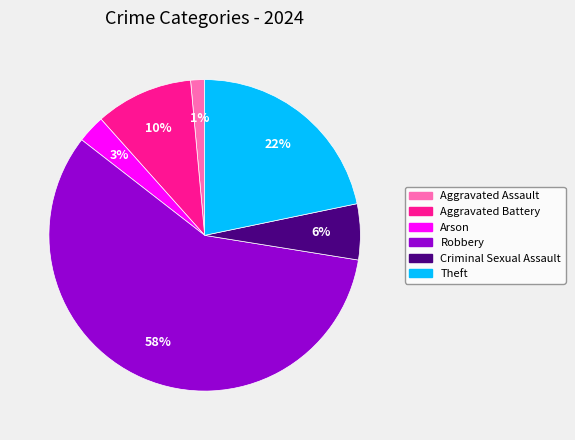

Between Robbery and Theft, which is larger?

Robbery